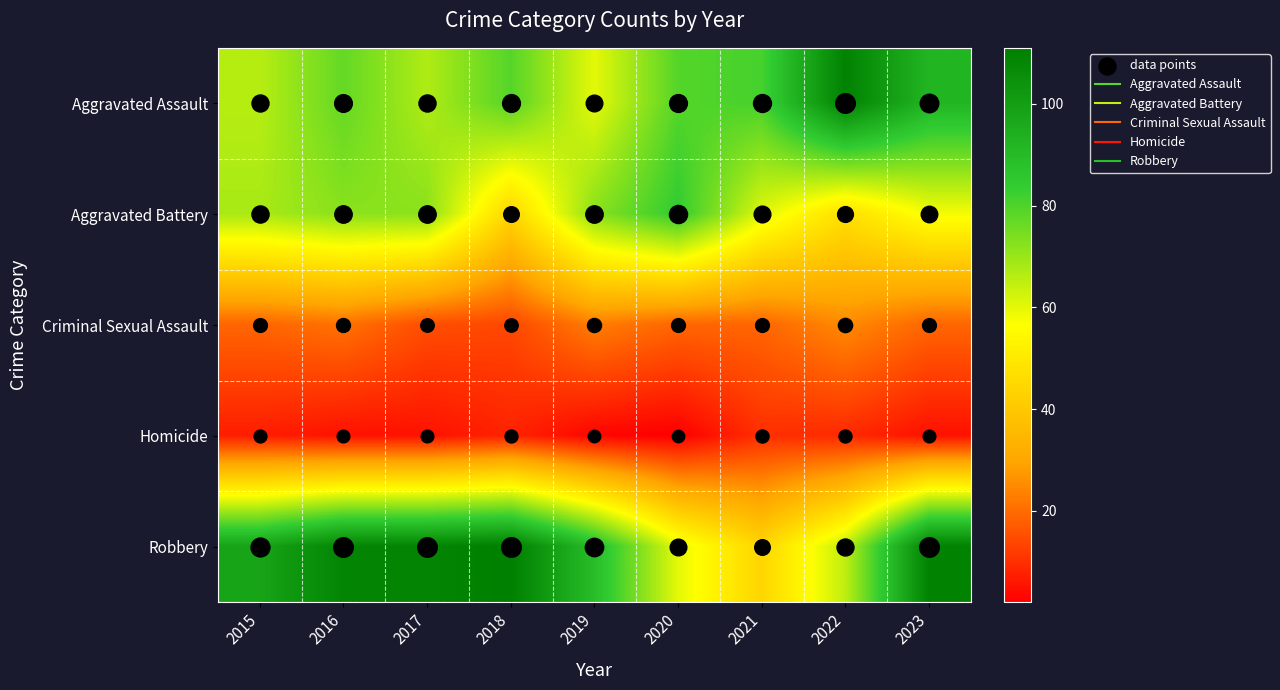

Which has a higher value, 2018 or 2021?

2021